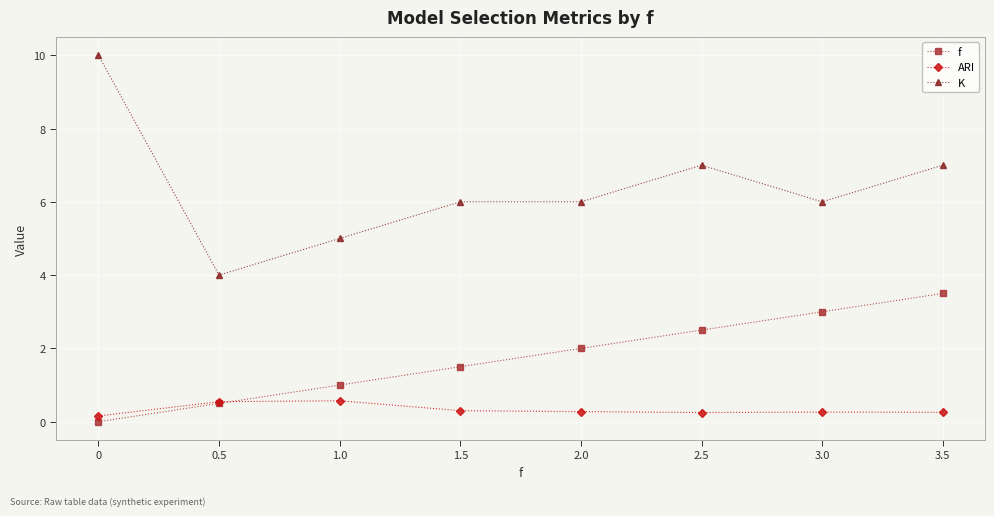

True or false: ARI has more than 1 points higher than both neighbors.

True